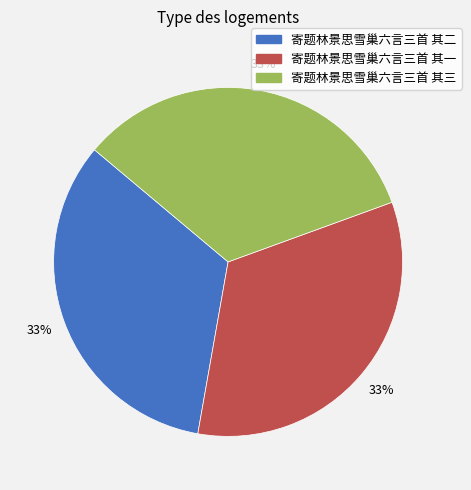

How many slices are in this pie chart?

3